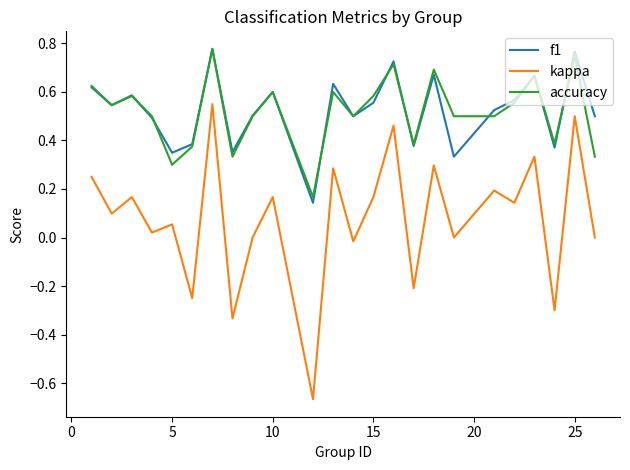

Which series has the widest spread of values?

kappa